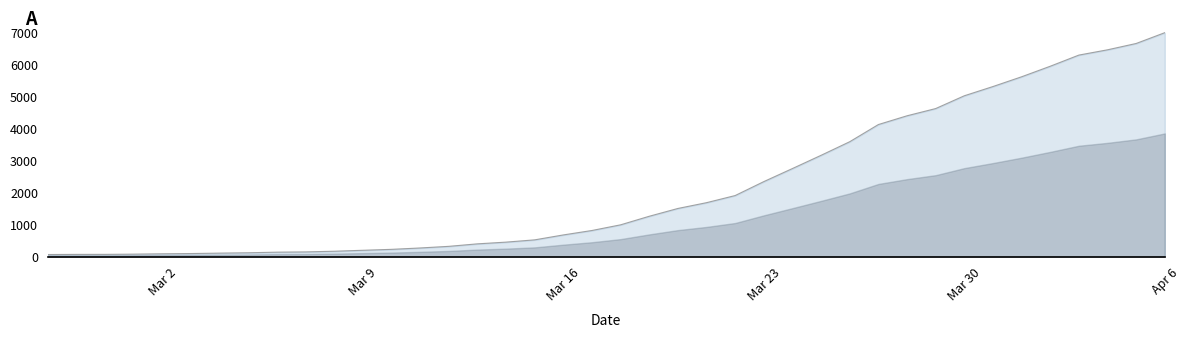

What is the greatest value displayed?

7004